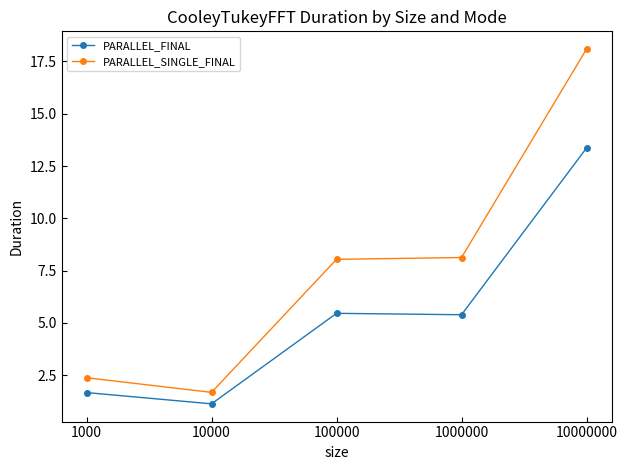

What is the difference between the maximum and second lowest values in the PARALLEL_FINAL series?

11.7